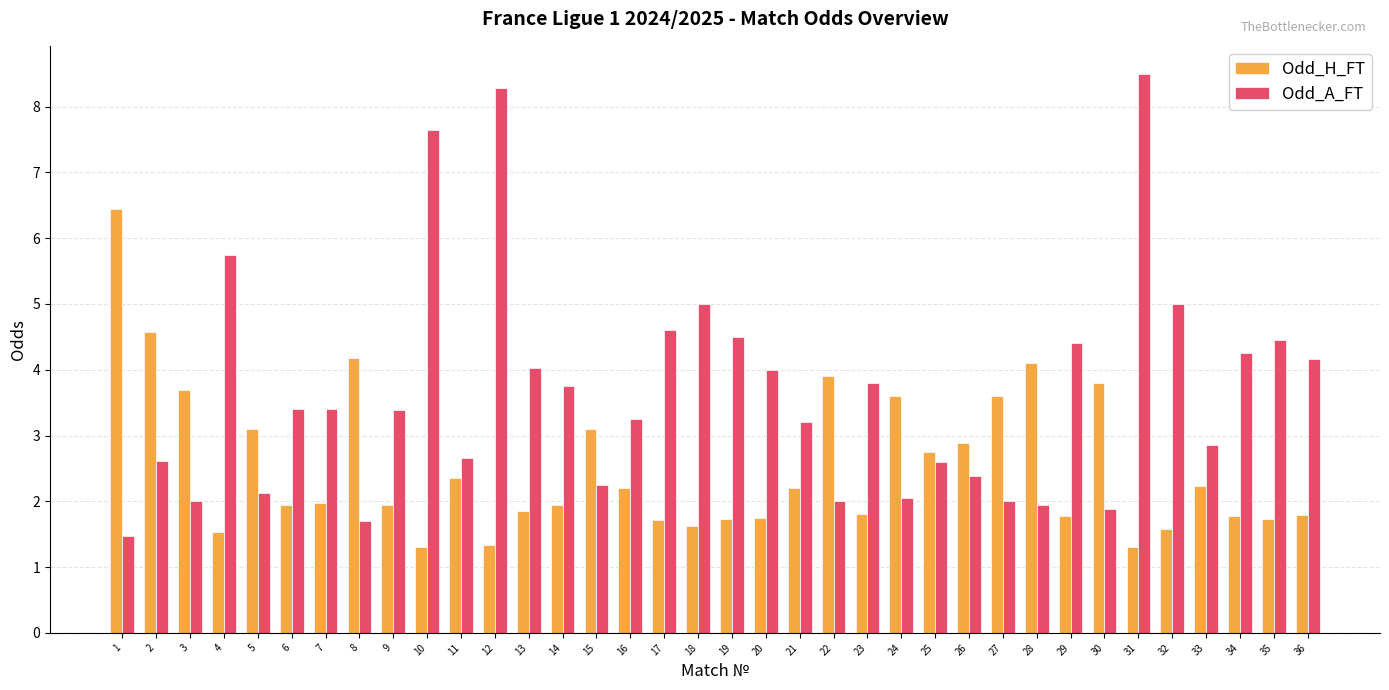

What value does the Odd_A_FT series have at 26?

2.4